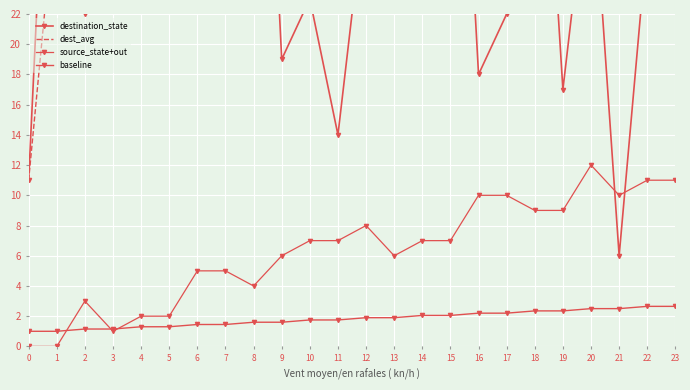

How many values in the destination_state series are below 33?

15